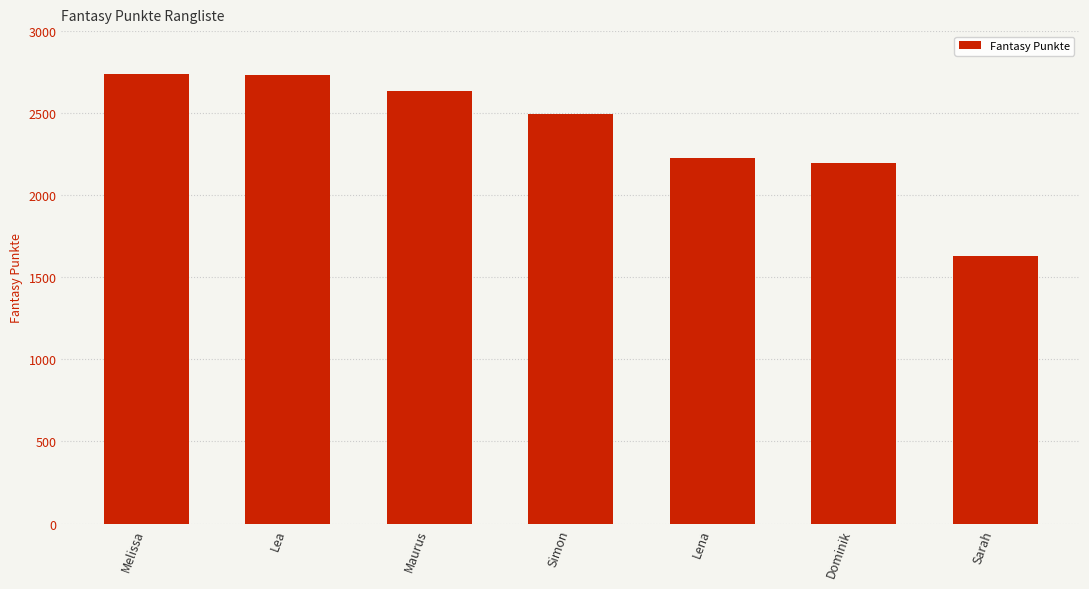

Which has a higher value, Maurus or Dominik?

Maurus